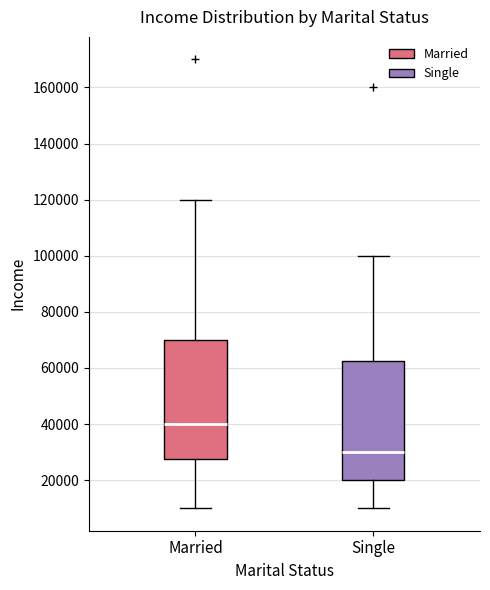

Reading left to right, read every box against the y-axis: the position of its median line, the range the box covers, and the ends of its whiskers. The values are not printed on the chart, so give them approximately, as read against the axis.

Married: median 40000, box 28000 to 70000, whiskers 10000 to 120000
Single: median 30000, box 20000 to 62000, whiskers 10000 to 100000